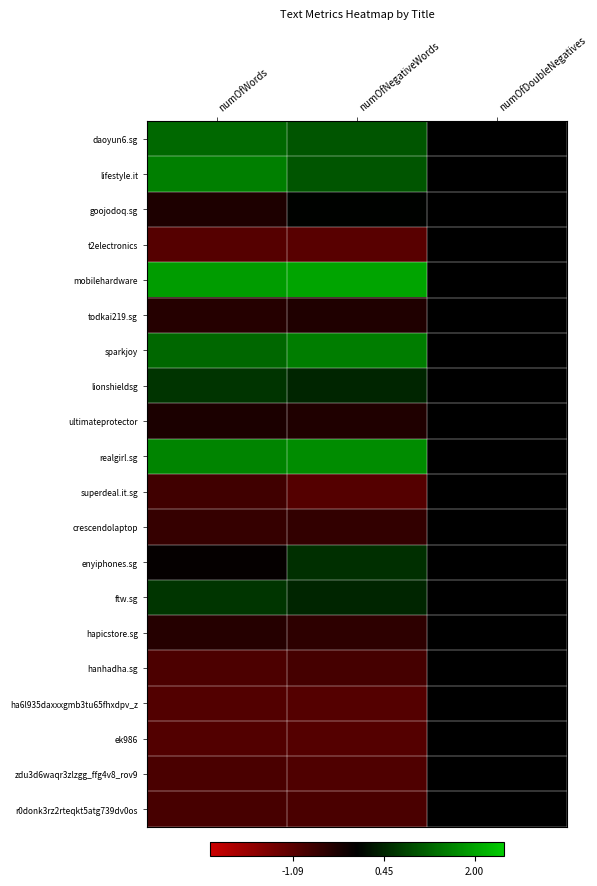

Which series has the widest spread of values?

mobilehardware